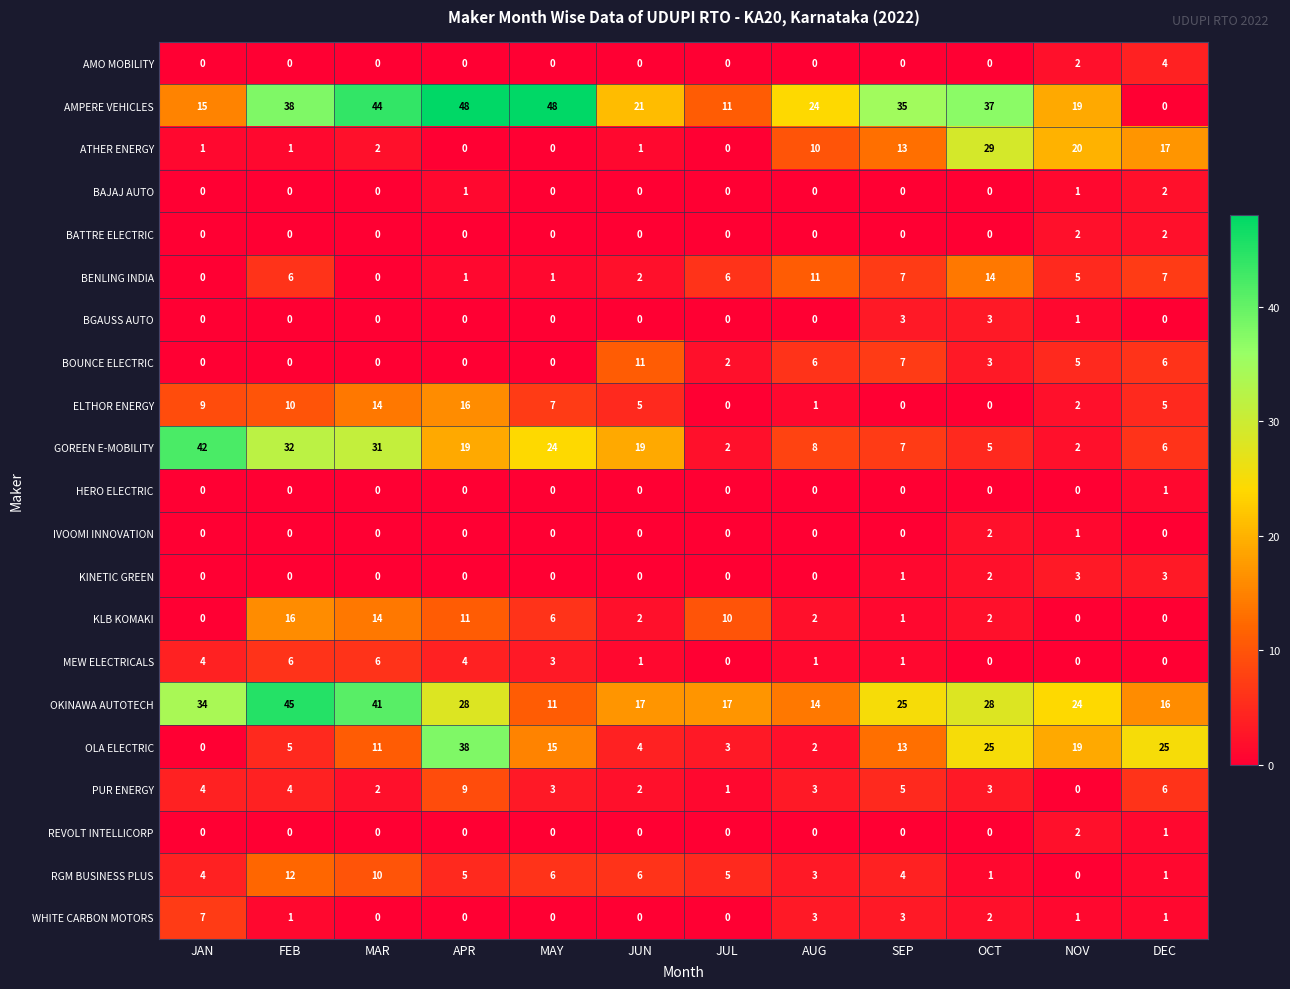

What is the spread (max minus min) of values at NOV?

24